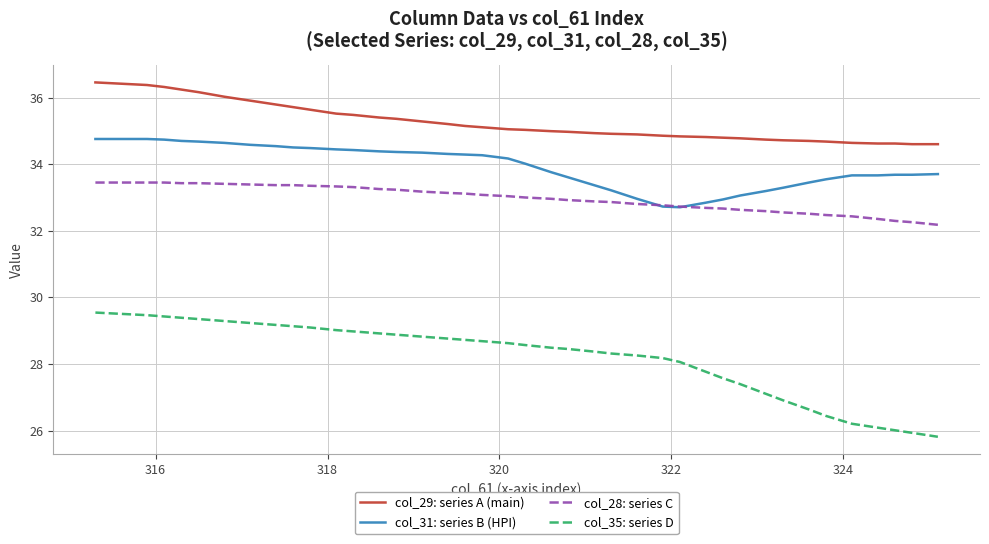

What is the difference between the maximum and minimum values in the col_29: series A (main) series?

1.9